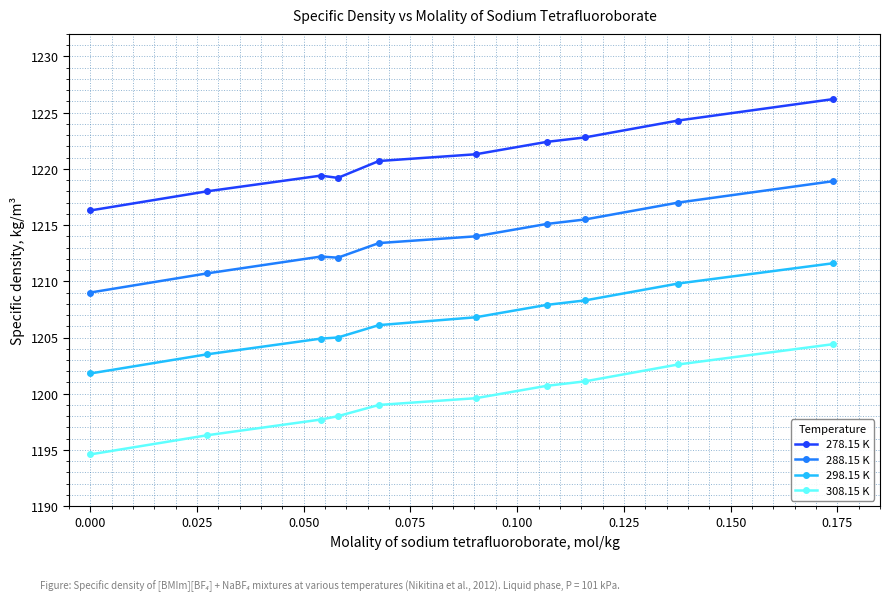

Which series has the largest total across all categories?

278.15 K